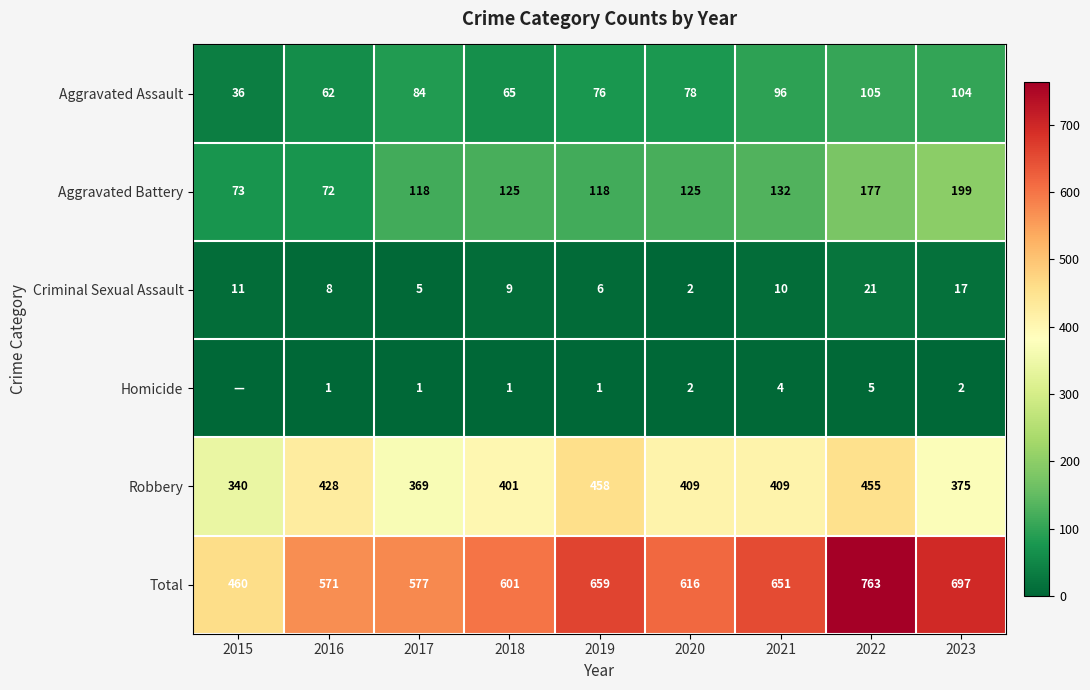

What is the lowest value of the Total series?

460